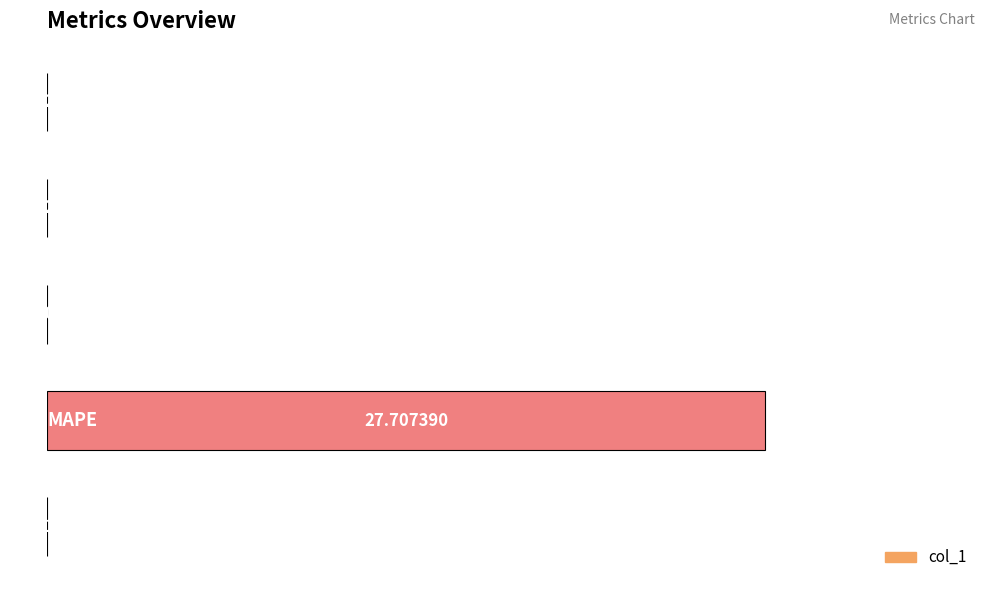

How many distinct data groups are displayed?

1